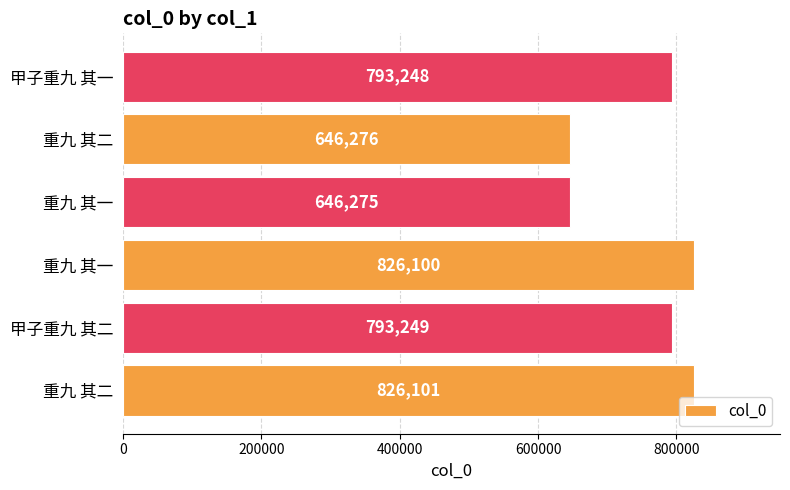

What is the difference between the second highest and minimum values?

179825